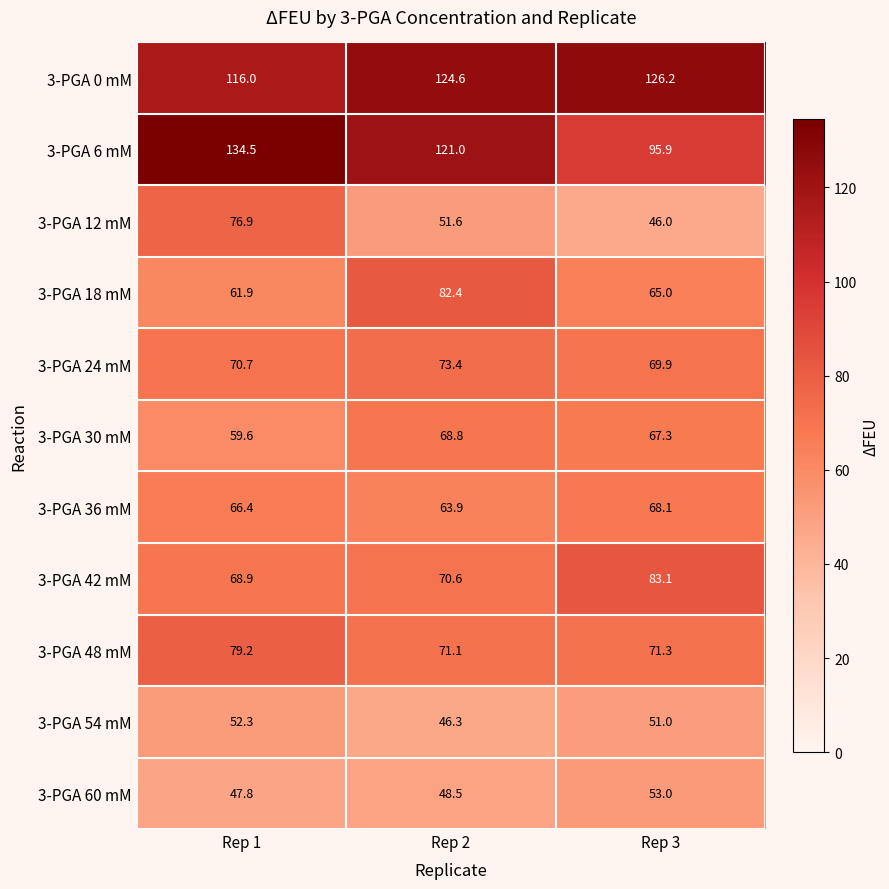

Rank the series at Rep 2 from highest to lowest value.

3-PGA 0 mM, 3-PGA 6 mM, 3-PGA 18 mM, 3-PGA 24 mM, 3-PGA 48 mM, 3-PGA 42 mM, 3-PGA 30 mM, 3-PGA 36 mM, 3-PGA 12 mM, 3-PGA 60 mM, 3-PGA 54 mM